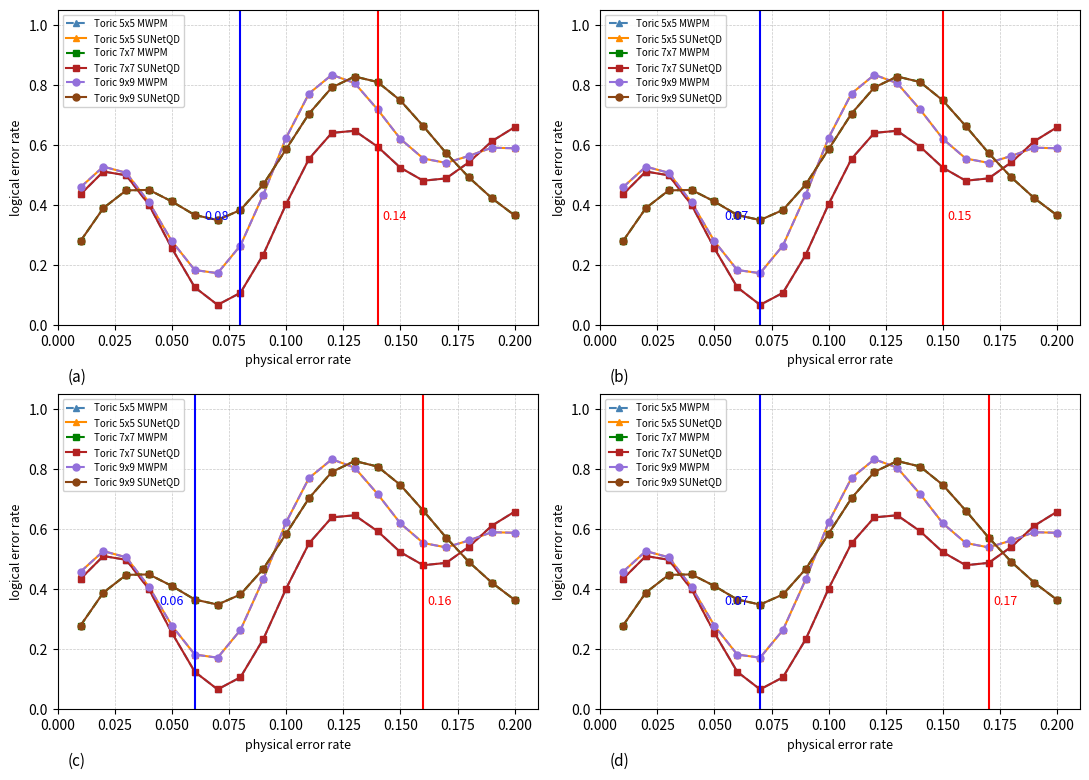

What is the total value across all series at 0.200?

3.2